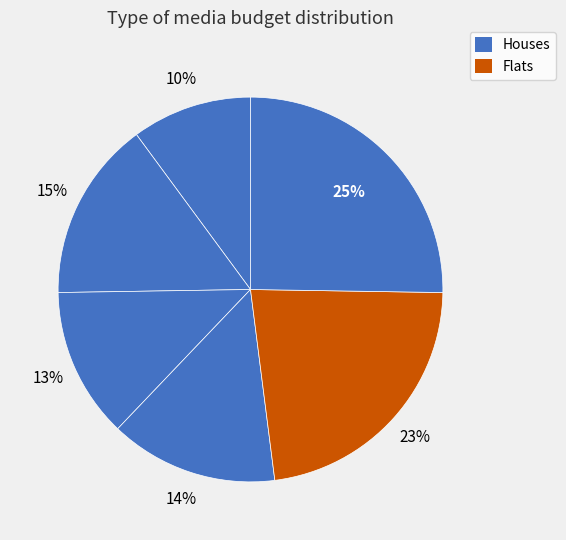

How many slices are in this pie chart?

6